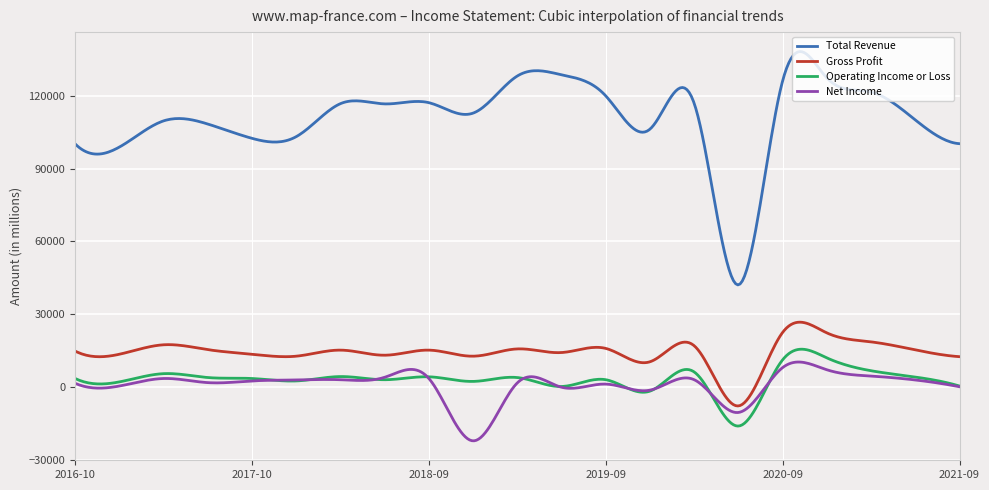

What is the minimum value shown in the chart?

-22185.6